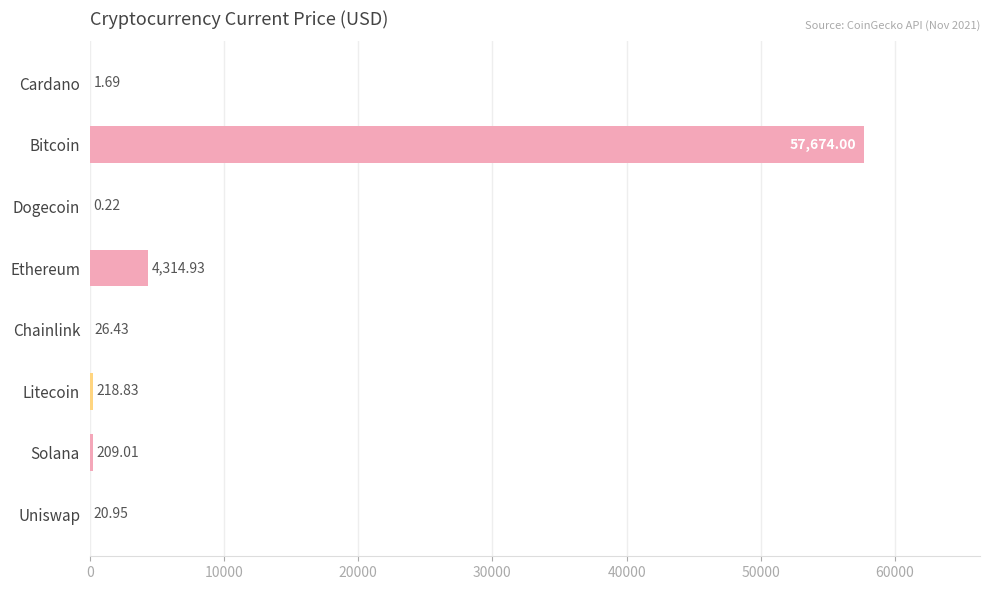

How many values exceed 209?

4